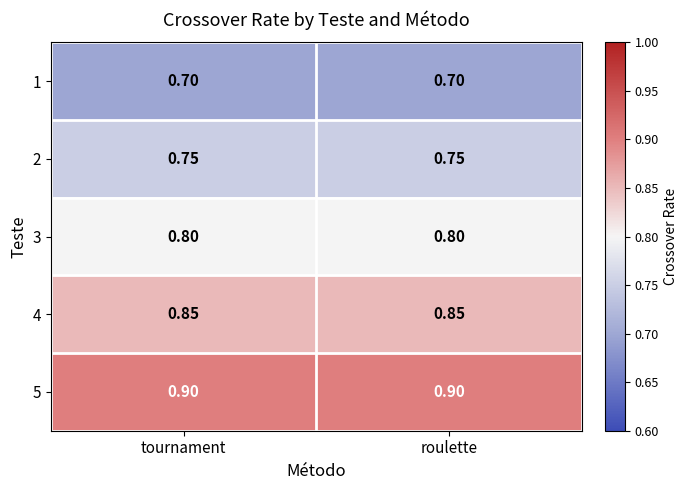

Is the value of 4 at roulette greater than the value of 5 at tournament?

No